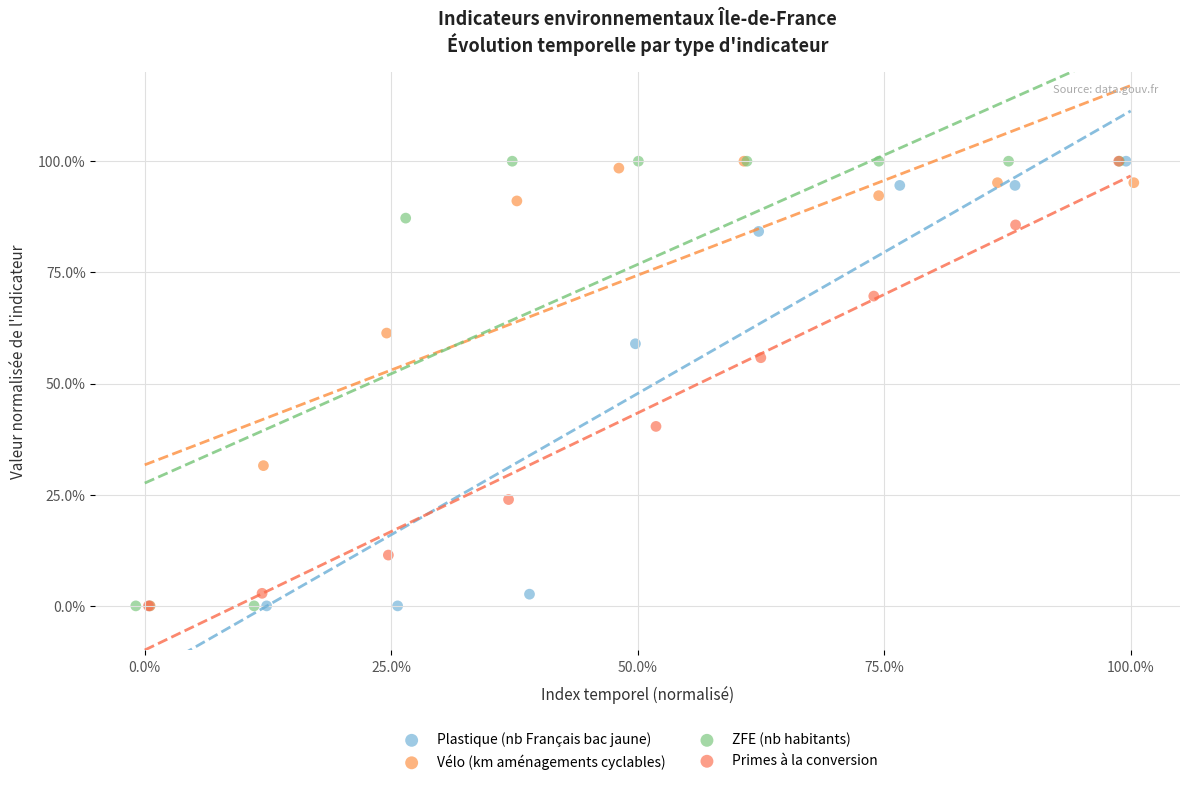

What are all the series names shown in the legend?

Plastique (nb Français bac jaune), Vélo (km aménagements cyclables), ZFE (nb habitants), Primes à la conversion